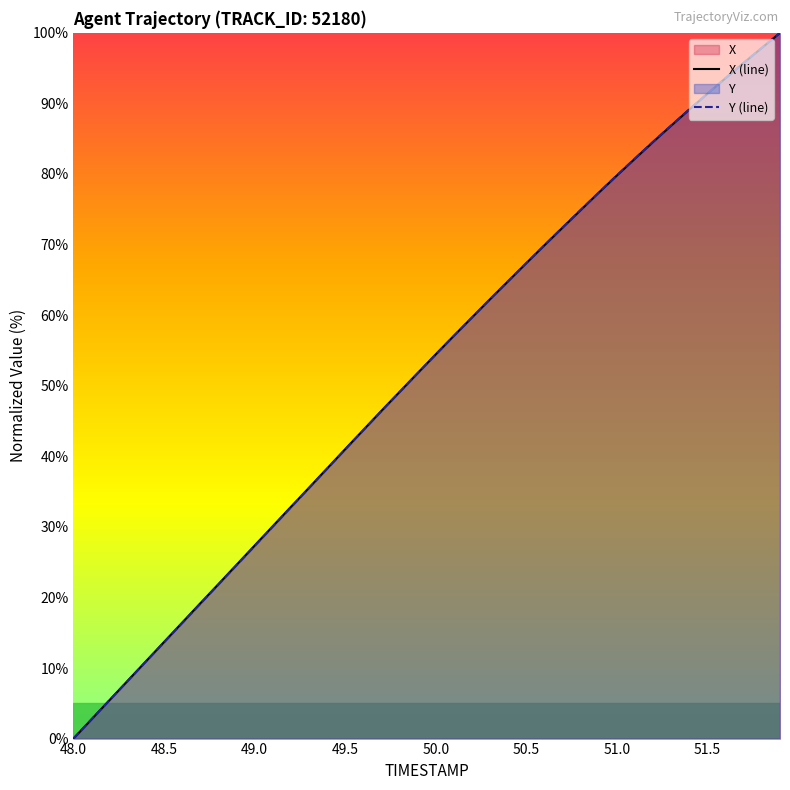

At how many categories does at least one series exceed 74?

12